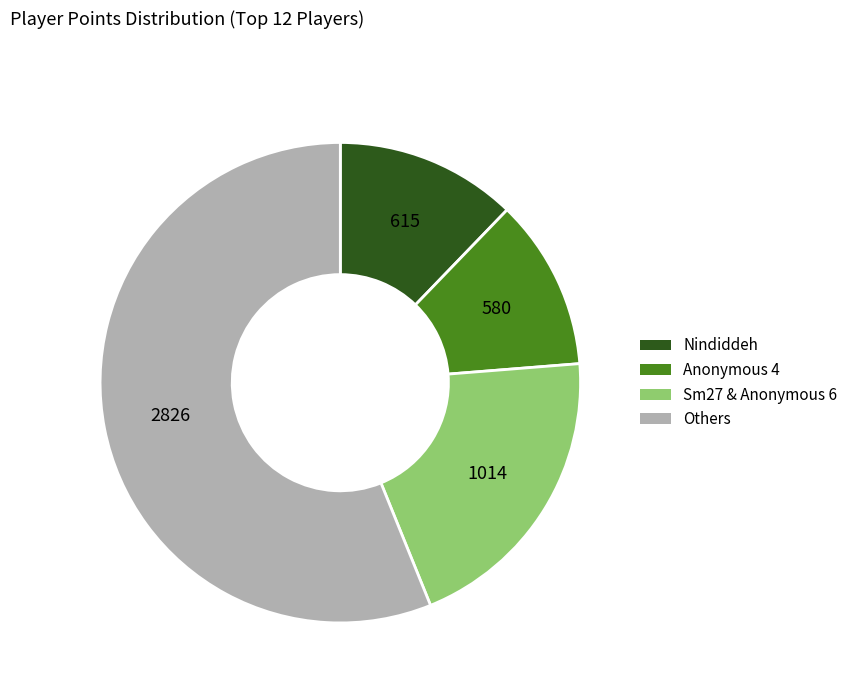

Does any single category account for the majority?

Yes